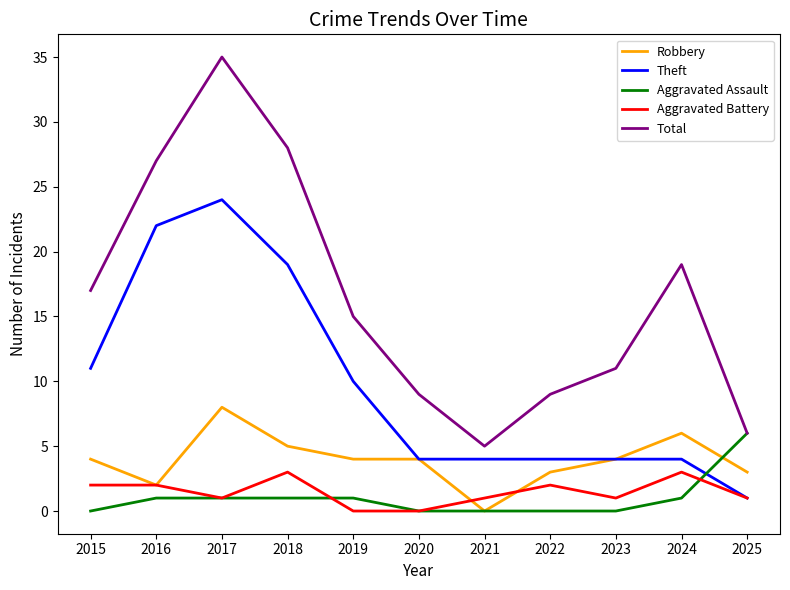

Which series changed the most between 2022 and 2024?

Total